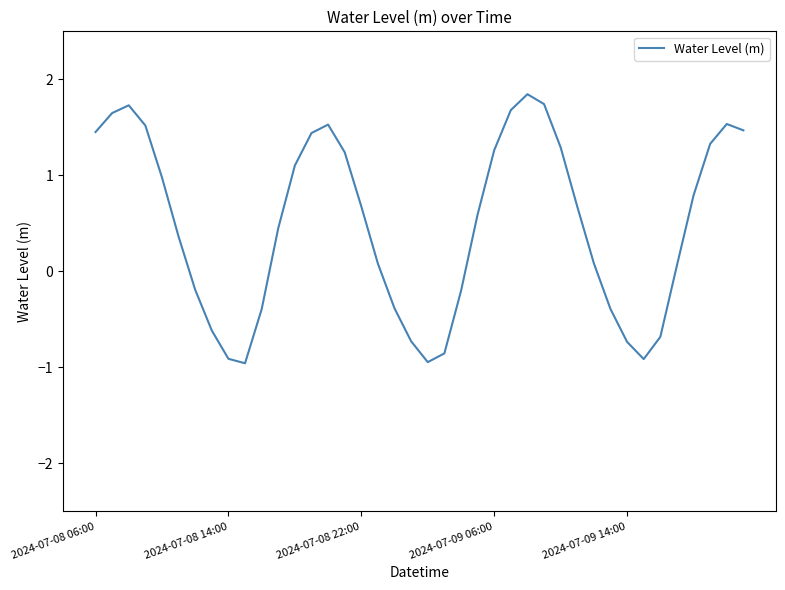

What is the difference between the maximum and minimum values?

2.8